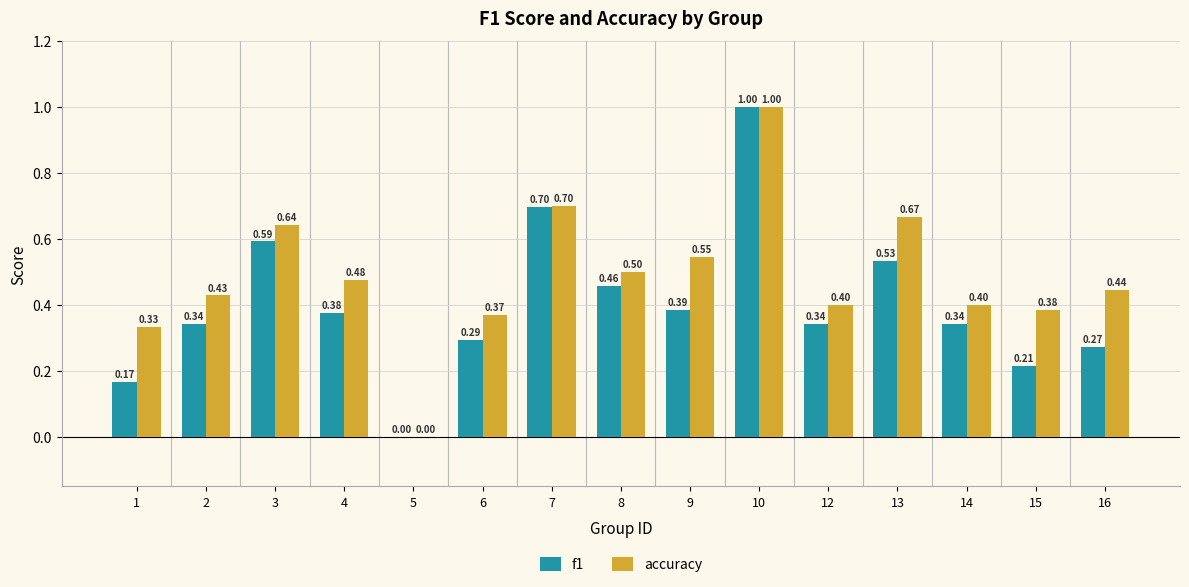

What is the total value across all series at 7?

1.4